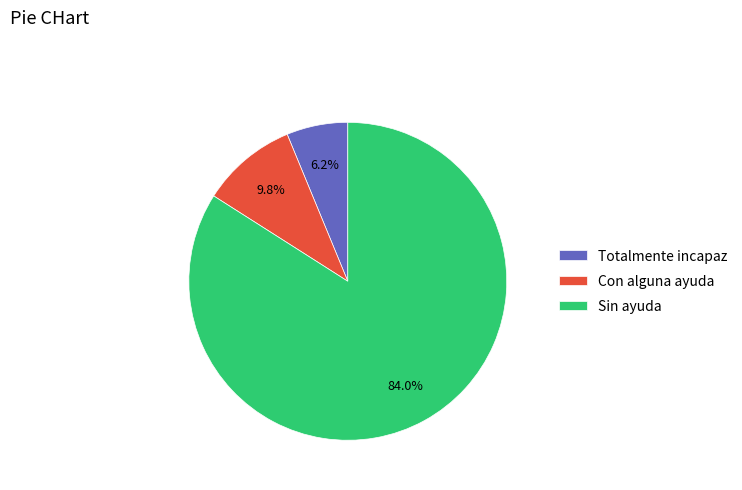

Which category has the biggest portion of the pie?

Sin ayuda